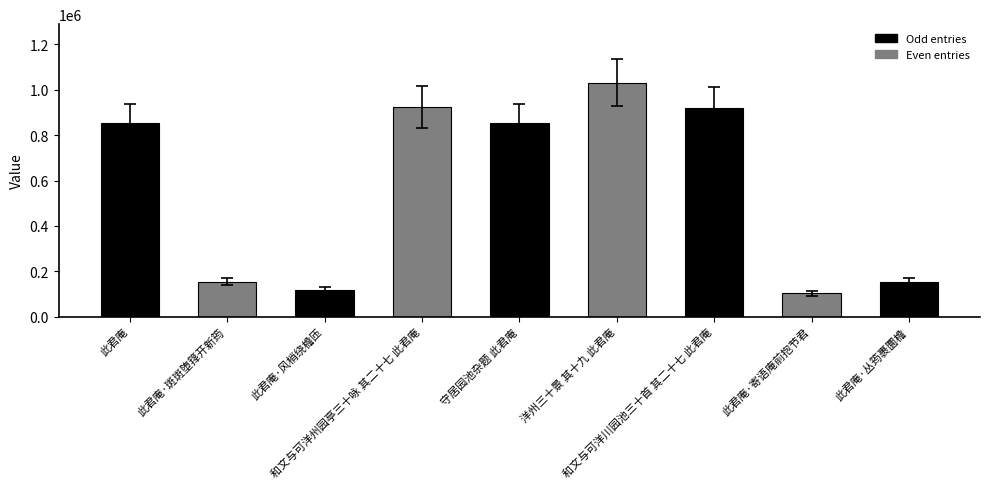

What is the greatest value displayed?

1031485